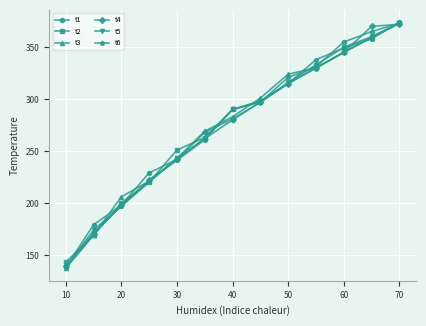

What is the value of the t2 point at the 9th from the left?

316